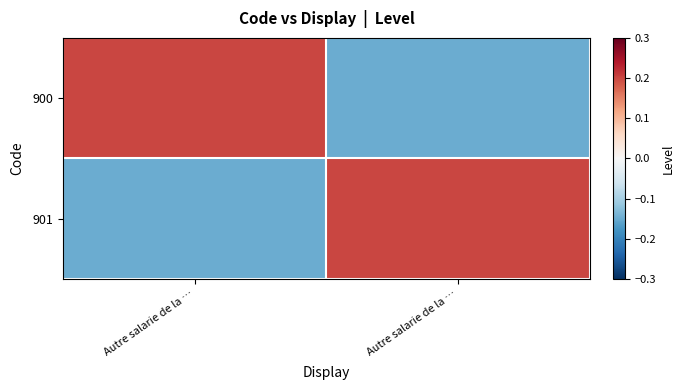

Which series changed the most between Autre salarie de la … and Autre salarie de la …?

900